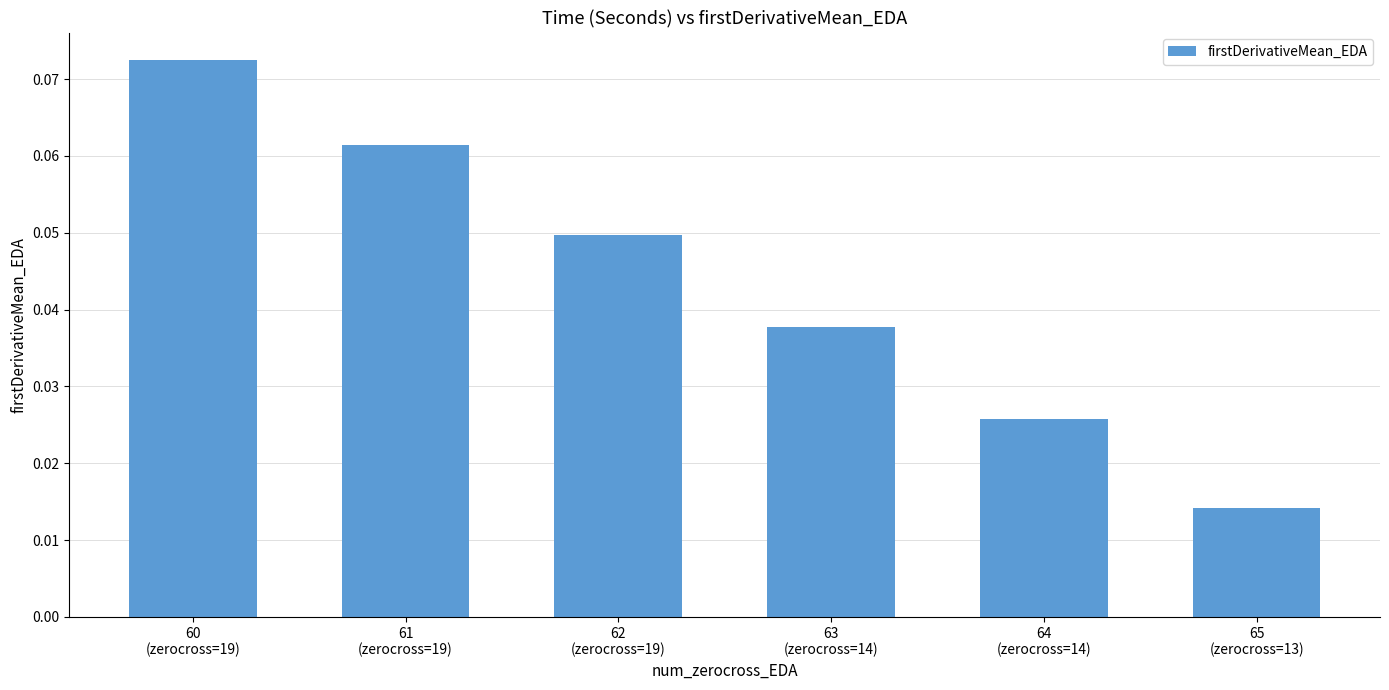

How many values are between 0 and 1?

6